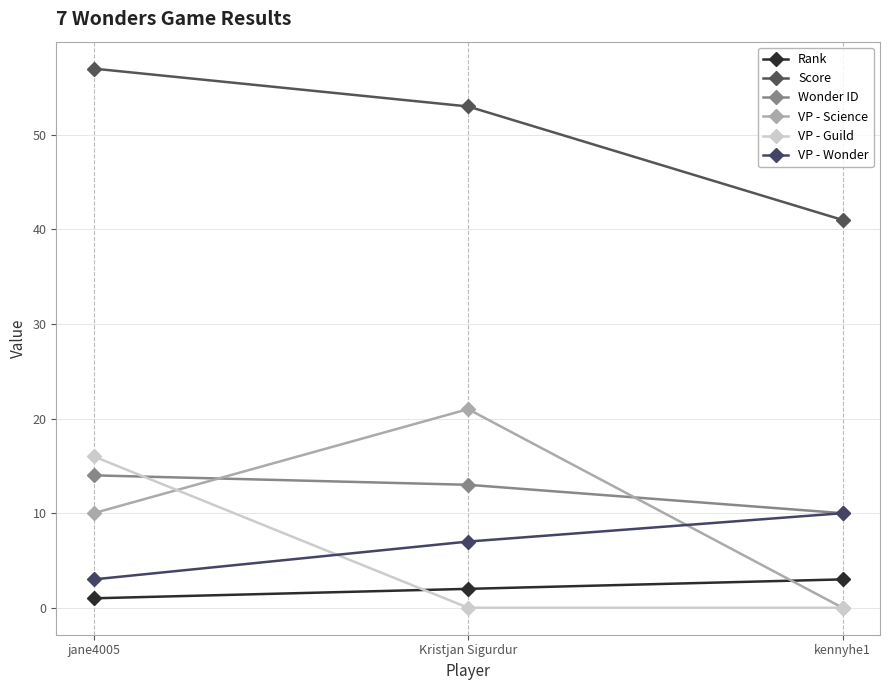

Which series has the widest spread of values?

VP - Science